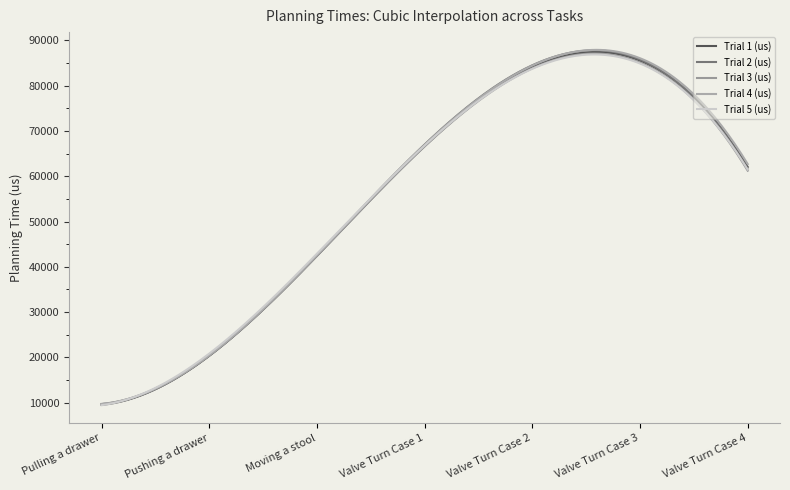

Does the chart have visible grid lines?

No